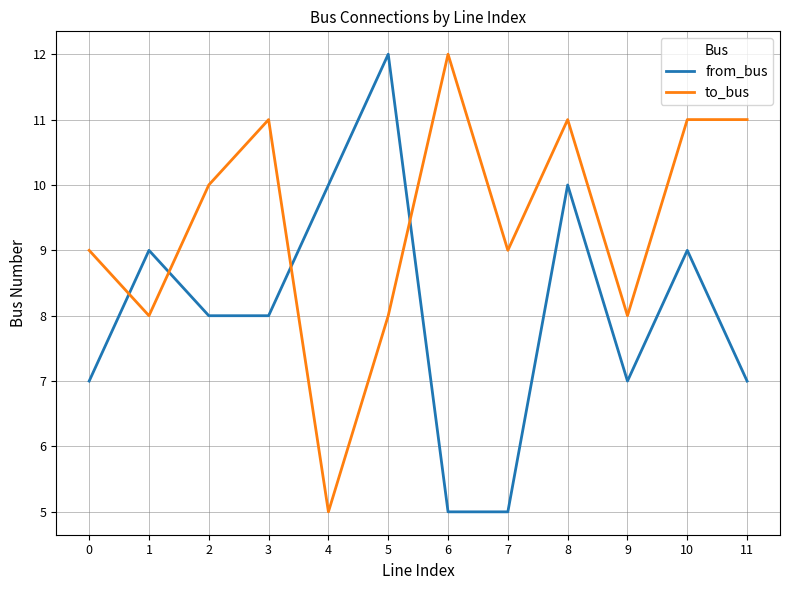

Which category has the highest value in the from_bus series?

5